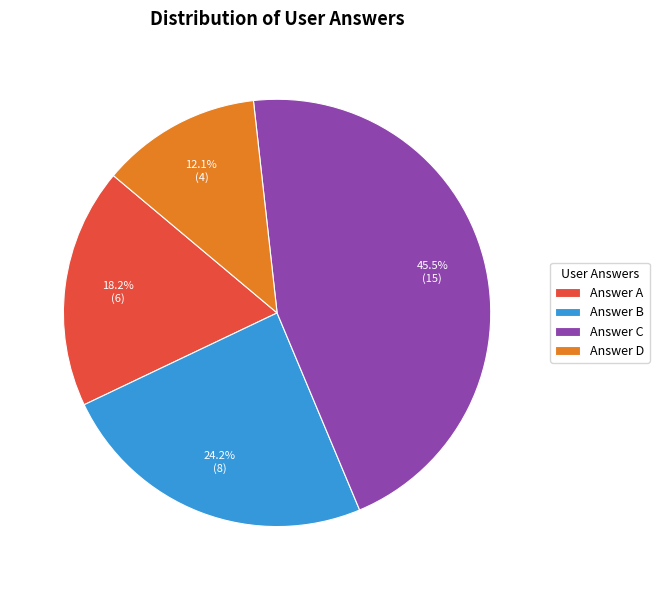

Which slice is the smallest?

Answer D